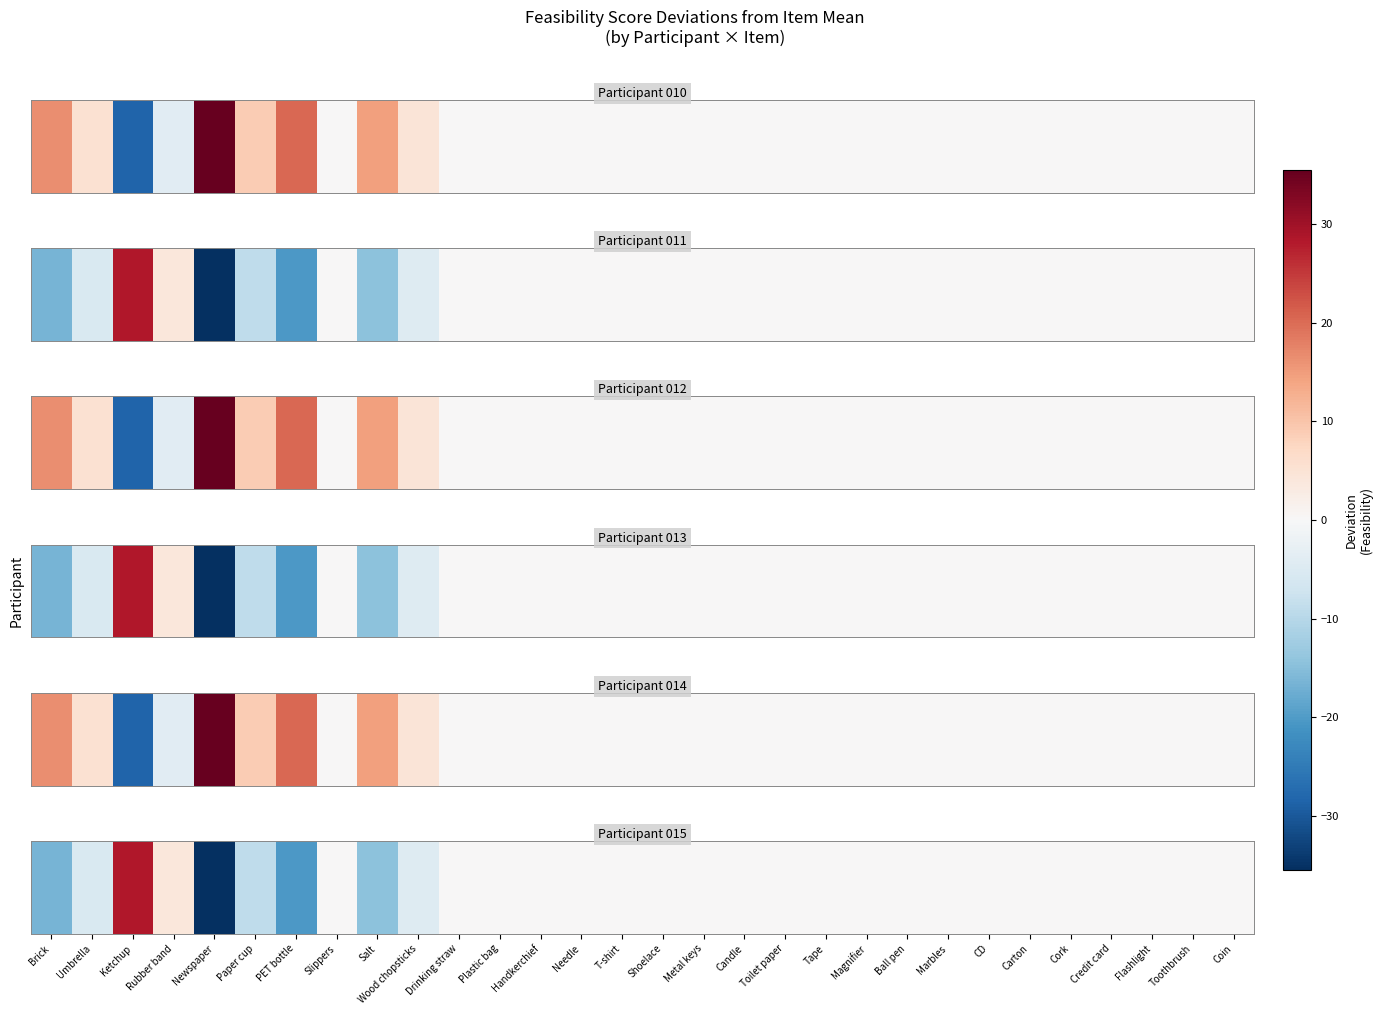

Read the value at Rubber band.

4.0